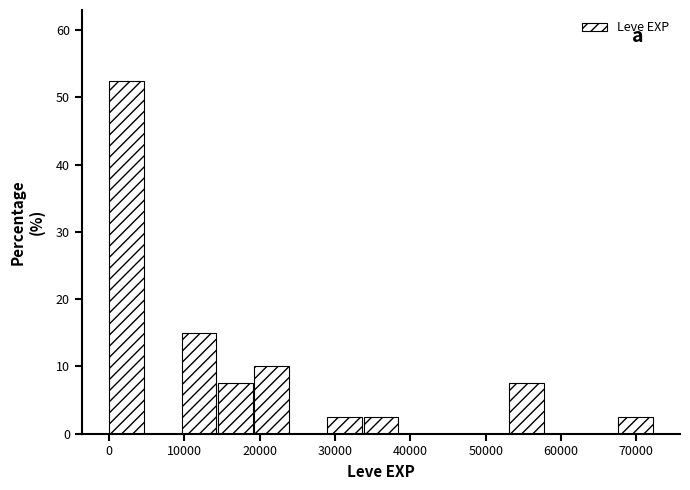

Reading left to right, list every bar in this chart as the range it spans on the x-axis followed by its height. Neither the bar edges nor the heights are printed on the chart, so give them approximately, as read against the axes.

0 to 5000: 53
5000 to 10000: 0
10000 to 14000: 15
14000 to 19000: 8
19000 to 24000: 10
24000 to 29000: 0
29000 to 34000: 3
34000 to 39000: 3
39000 to 43000: 0
43000 to 48000: 0
48000 to 53000: 0
53000 to 58000: 8
58000 to 63000: 0
63000 to 68000: 0
68000 to 72000: 3